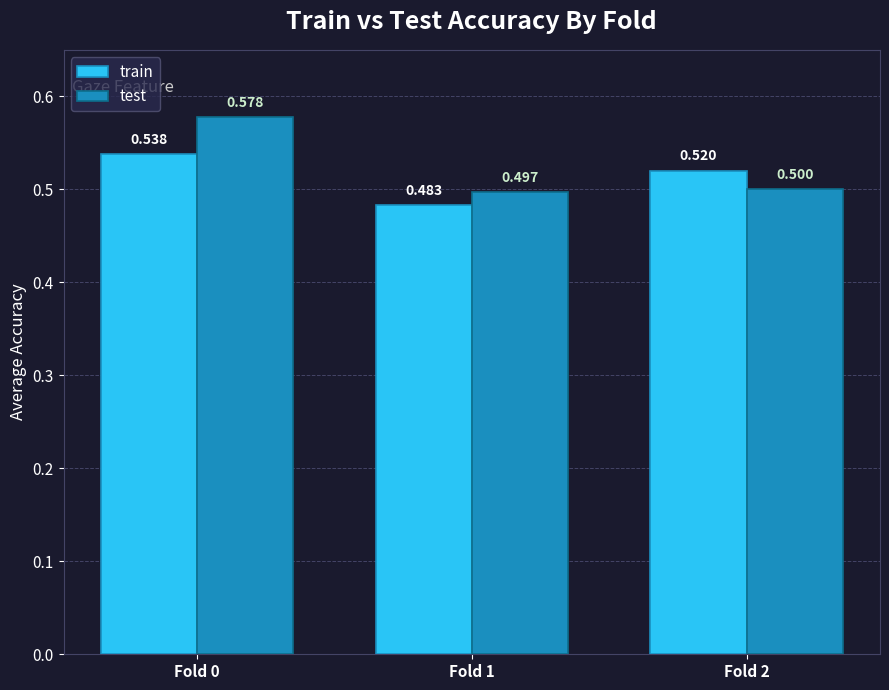

Rank the series by their maximum value, from highest to lowest.

test, train